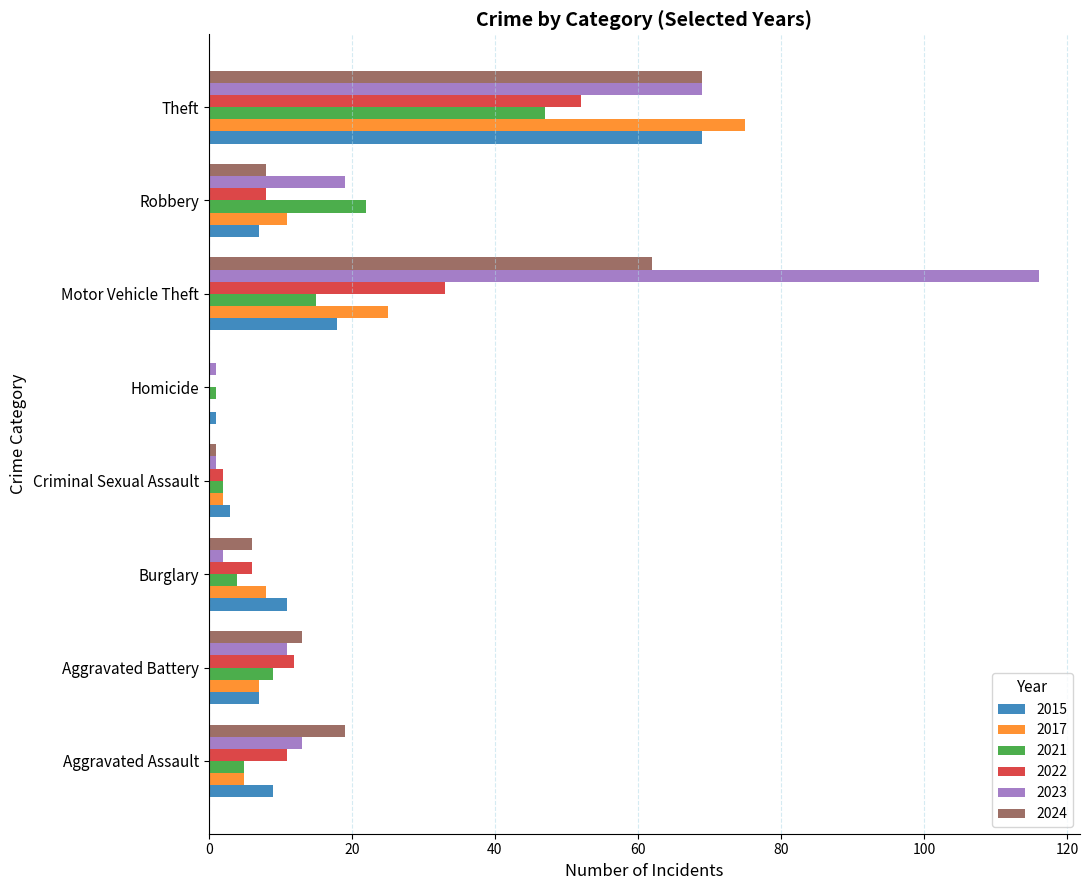

At which category is the sum across all series the highest?

Theft